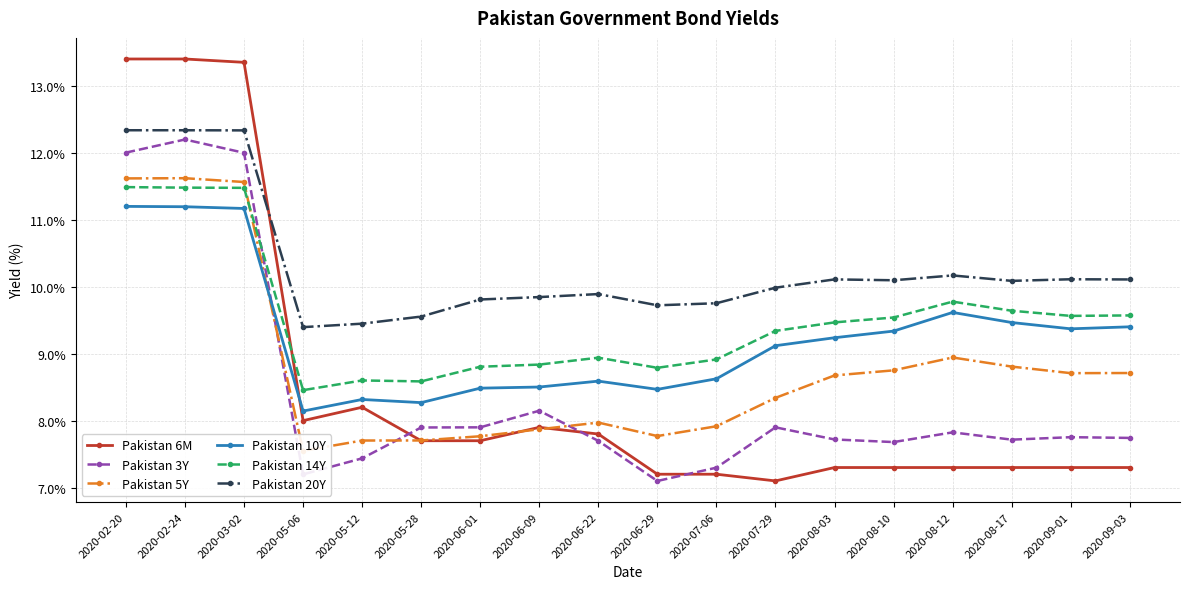

Rank the series by their maximum value, from lowest to highest.

Pakistan 10Y, Pakistan 14Y, Pakistan 5Y, Pakistan 3Y, Pakistan 20Y, Pakistan 6M